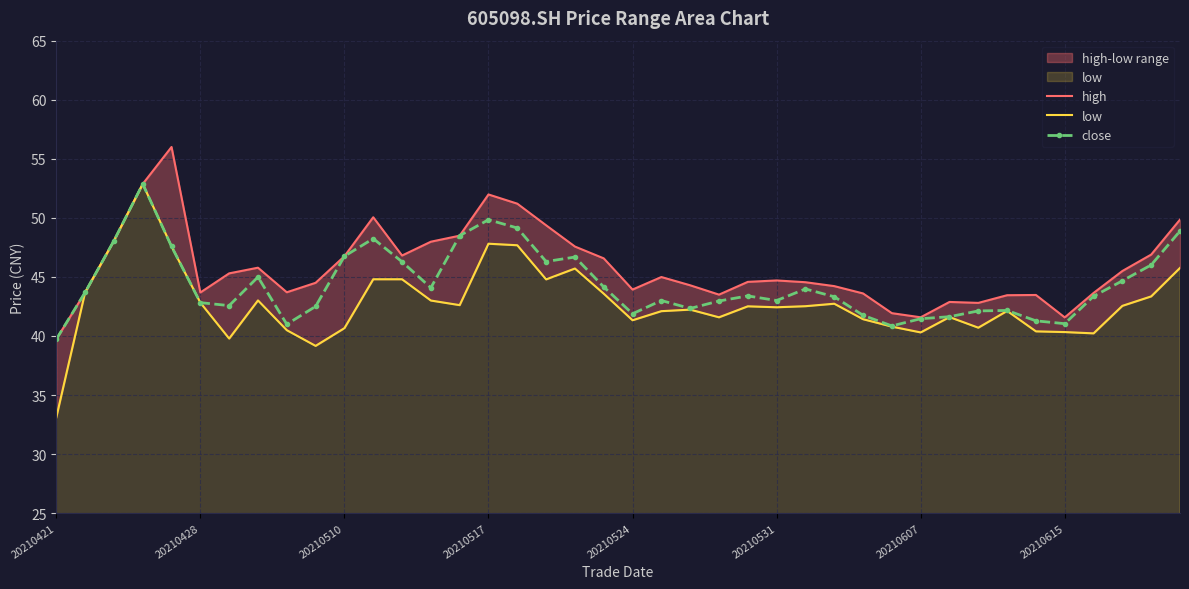

What is the spread (max minus min) of values at 29?

1.1